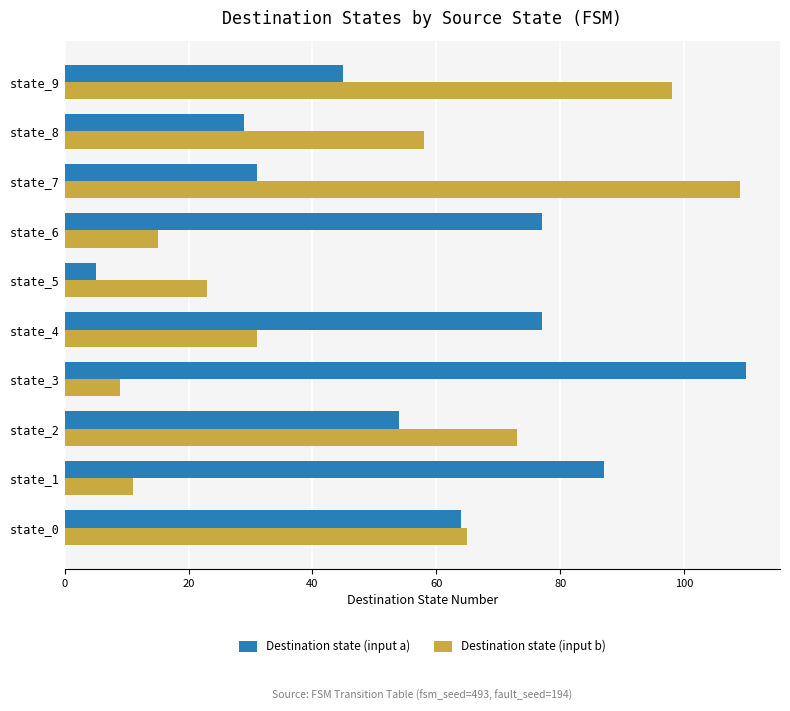

Rank the series by their average value, from lowest to highest.

Destination state (input b), Destination state (input a)